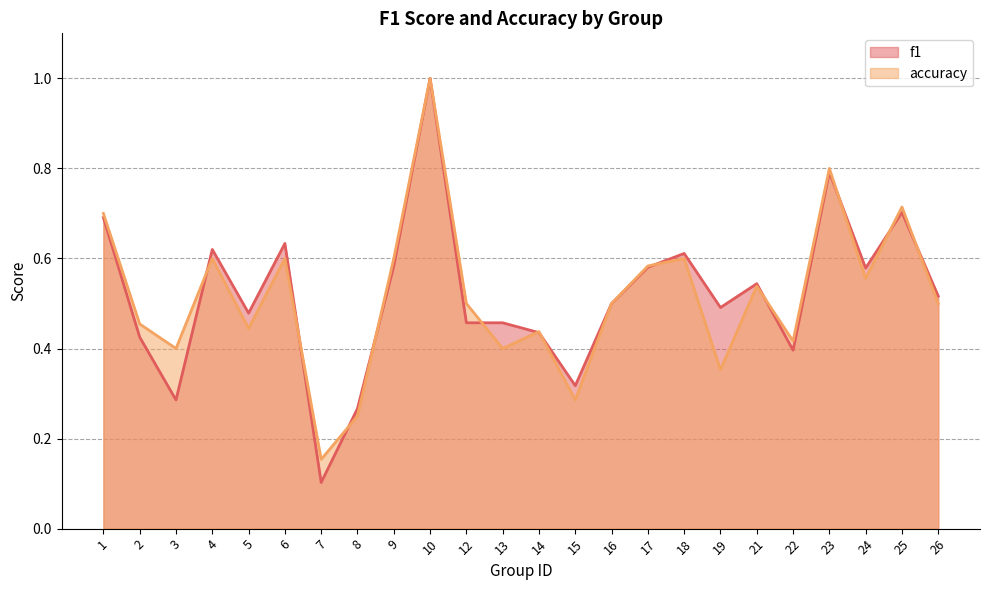

What is the total value across all series at 22?

0.8